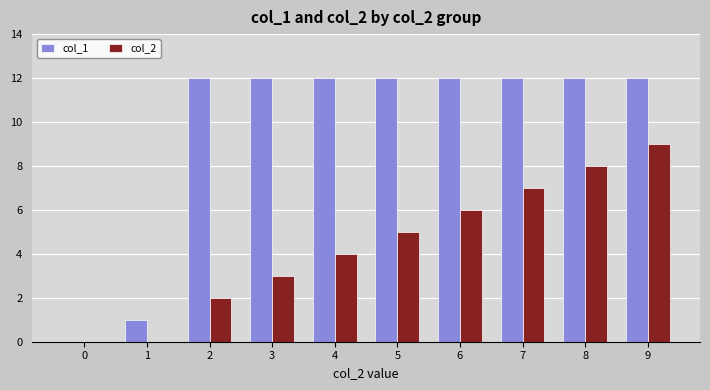

Is it true that col_2 equals 5 at 1?

False